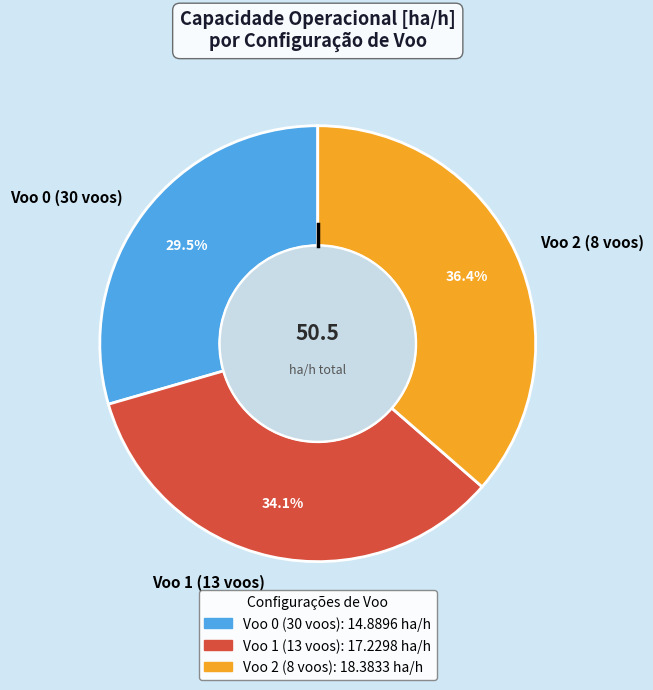

To the nearest percent, what is the difference between the largest and smallest slice percentages?

7%